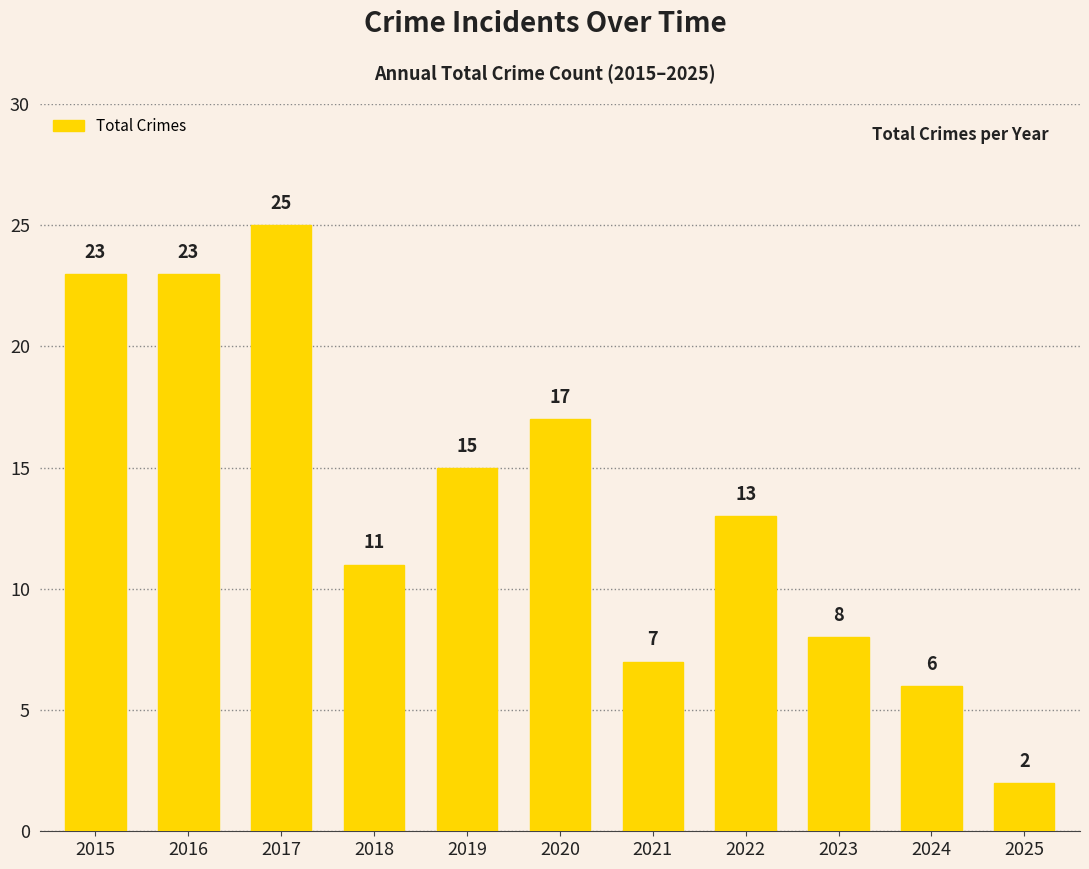

The chart shows a value of 8 at 2022. True or false?

False